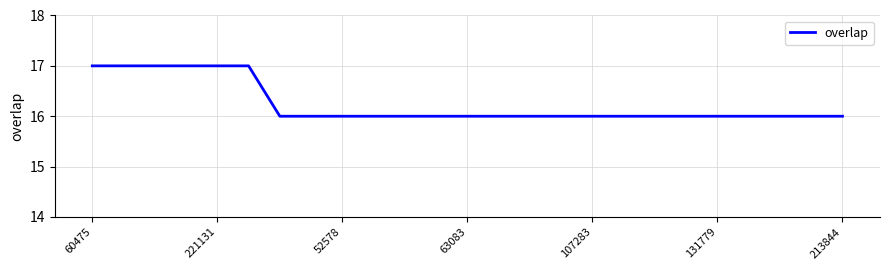

What is the greatest value displayed?

17